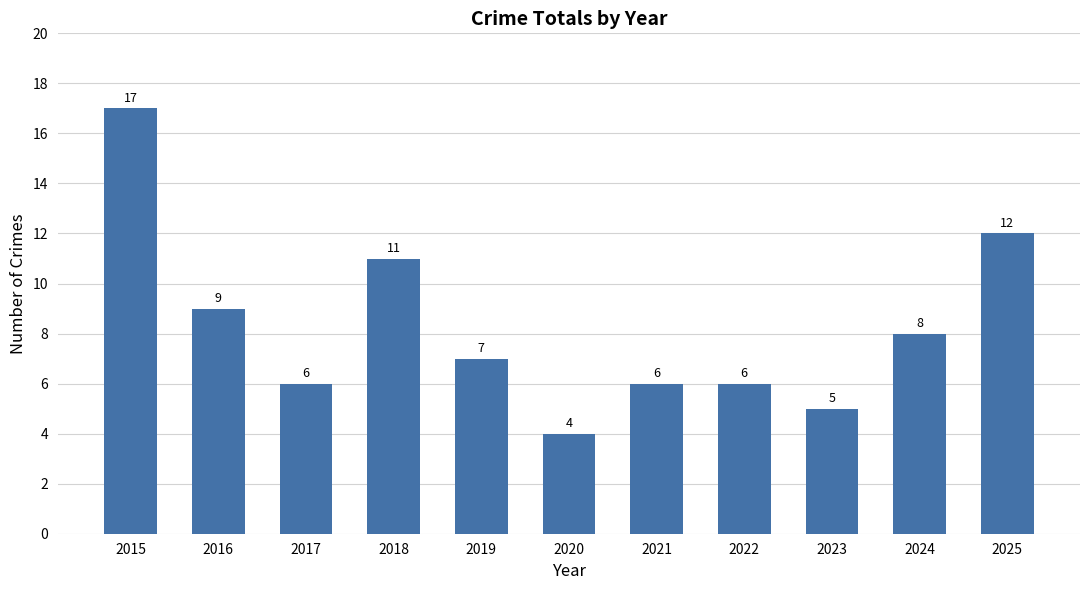

Reading right to left, transcribe all the data shown in this chart.

12	8	5	6	6	4	7	11	6	9	17